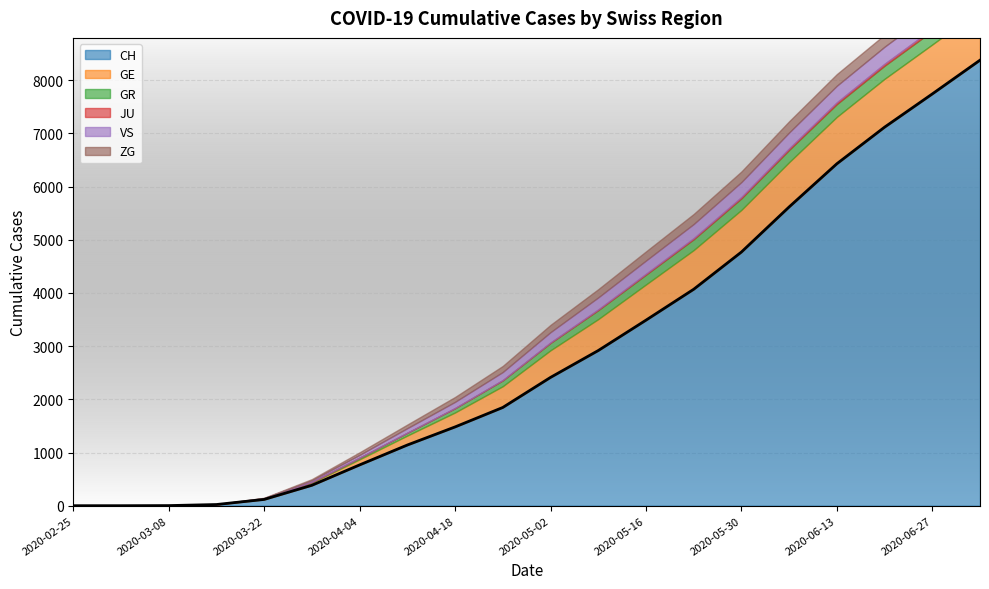

True or false: GR and VS cross at least once.

False